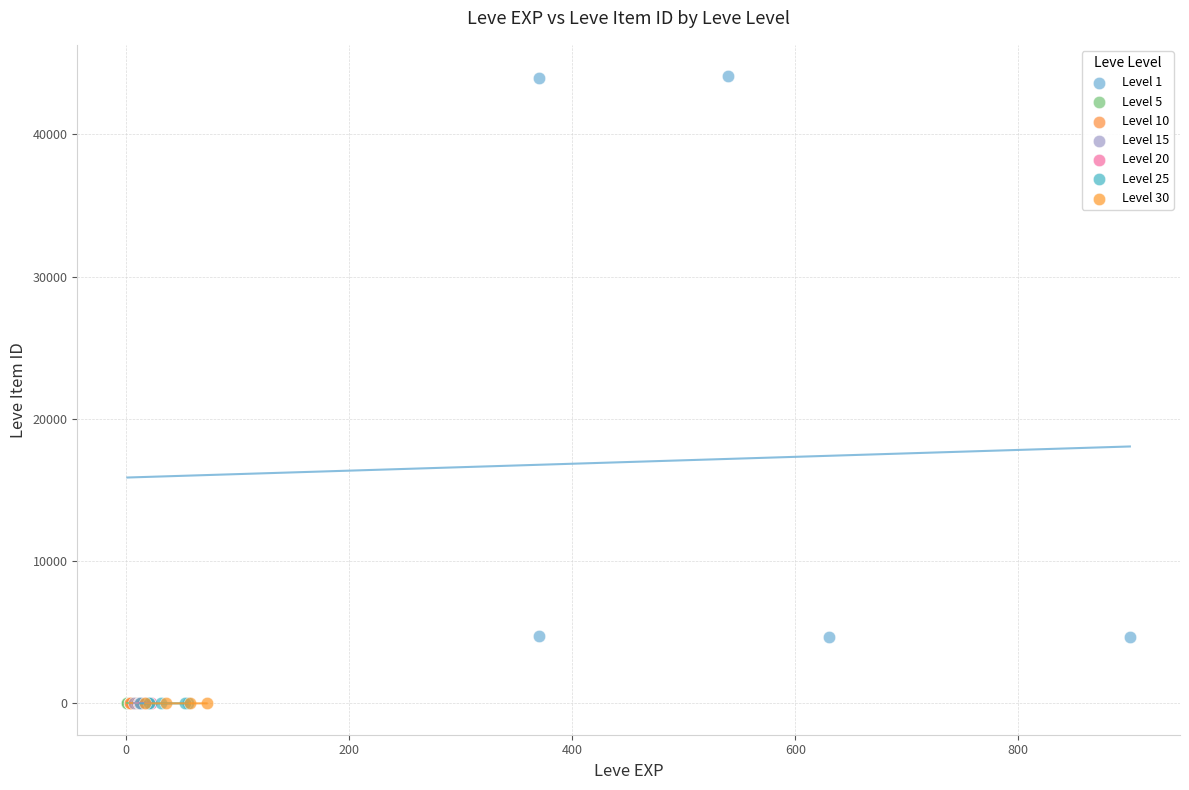

Which series reaches the maximum Y coordinate?

Level 1